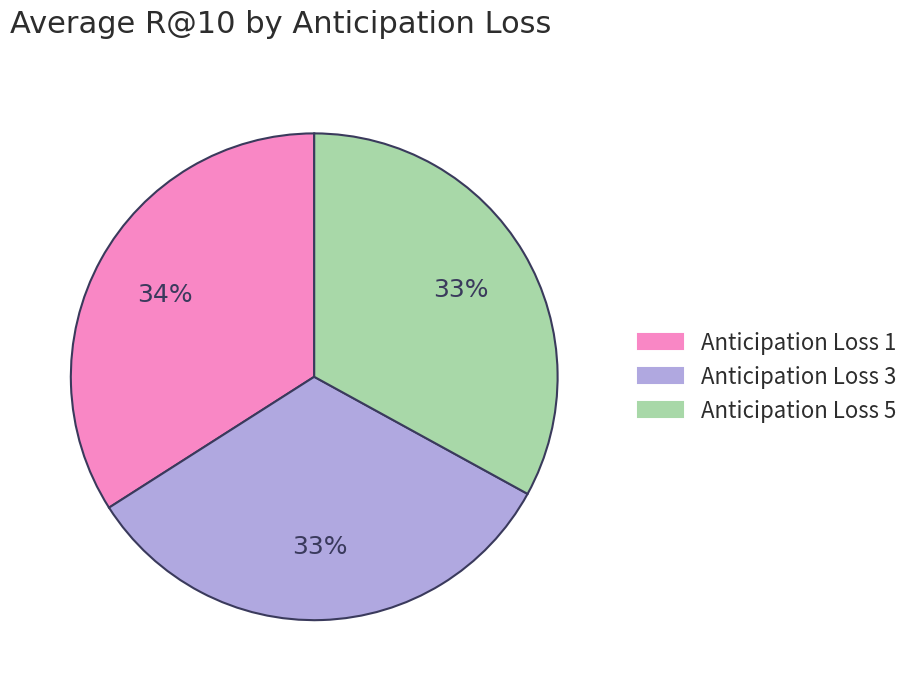

To the nearest percent, what is the average slice percentage?

33%